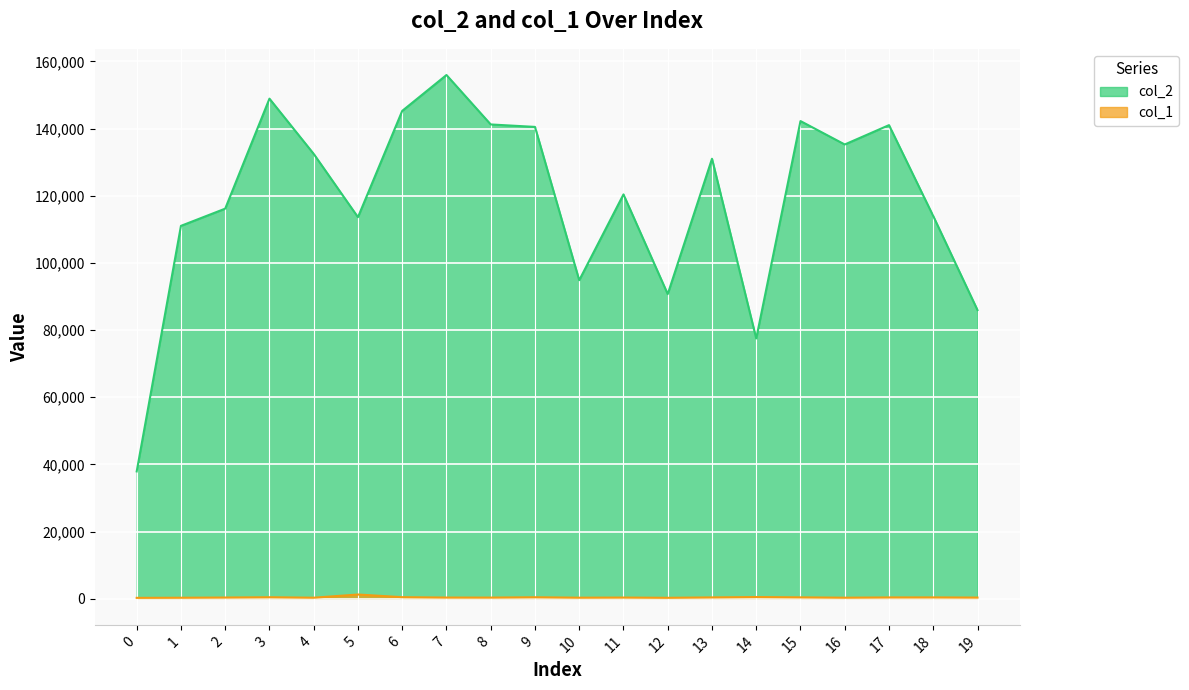

Which series has the widest spread of values?

col_2